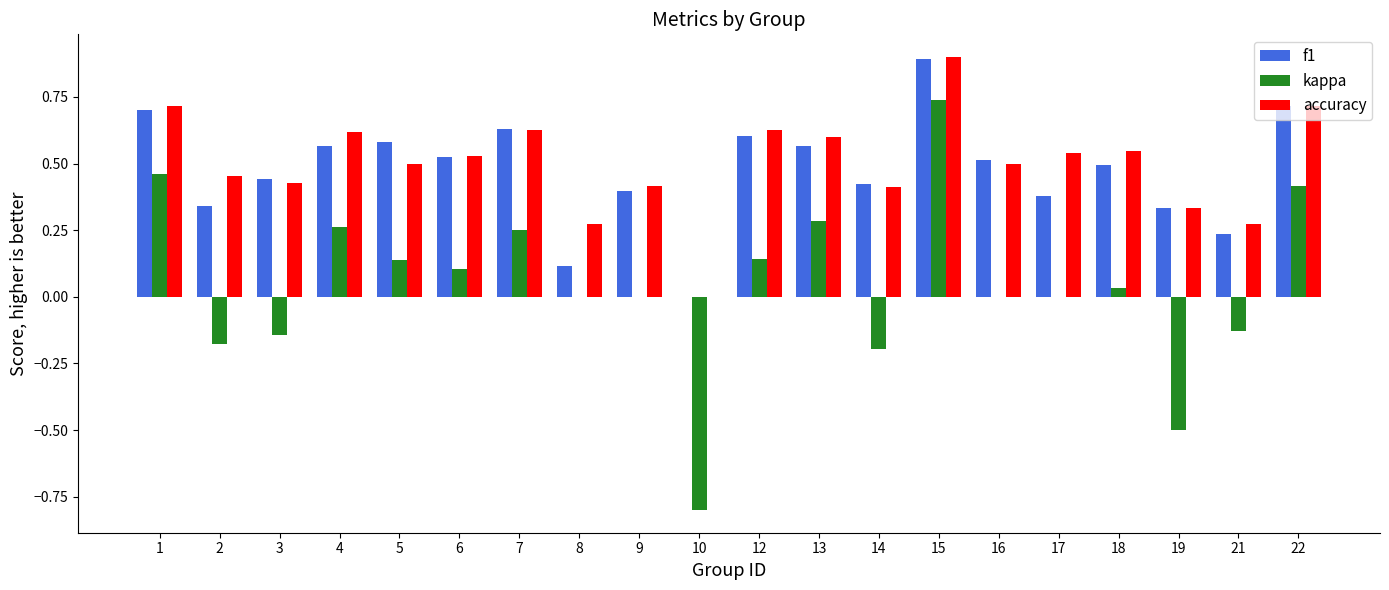

The value of accuracy at 3 is 0.6. True or false?

False